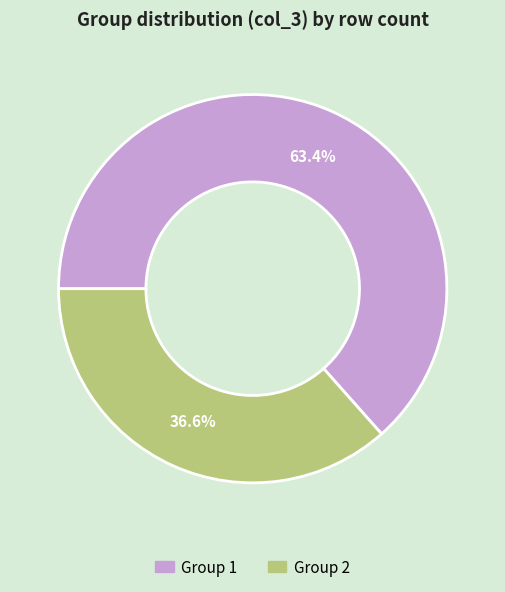

Does any single category account for the majority?

Yes